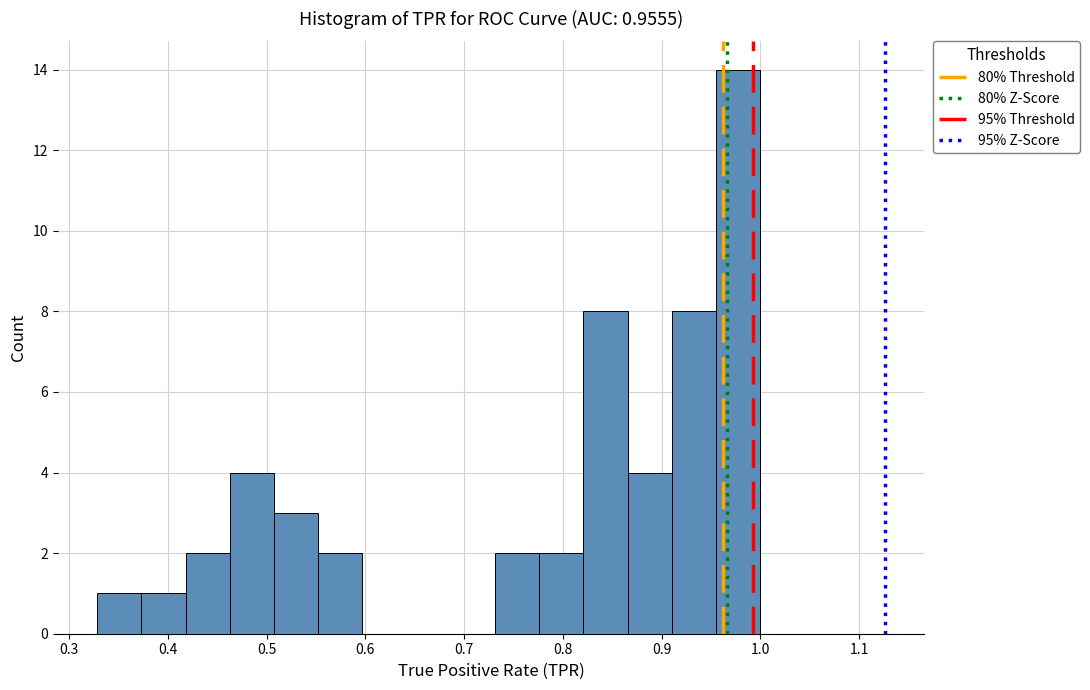

Which range on the x-axis has the tallest bar?

0.96 to 1.00